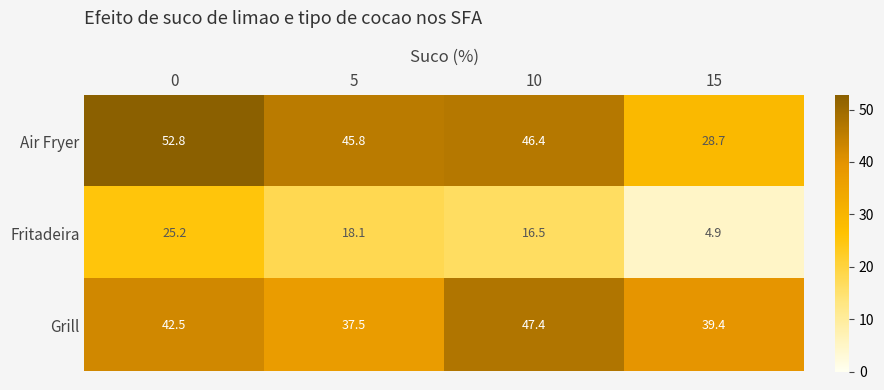

The value of Fritadeira at 10 is 16.5. True or false?

True